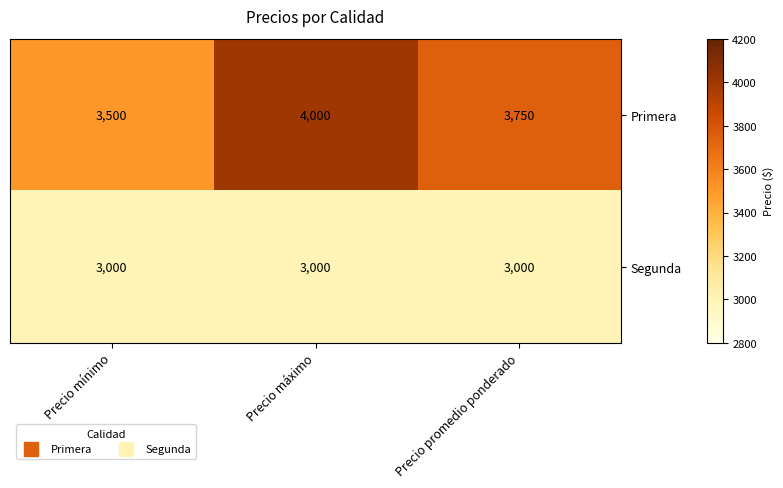

What is the spread (max minus min) of values at Precio promedio ponderado?

750